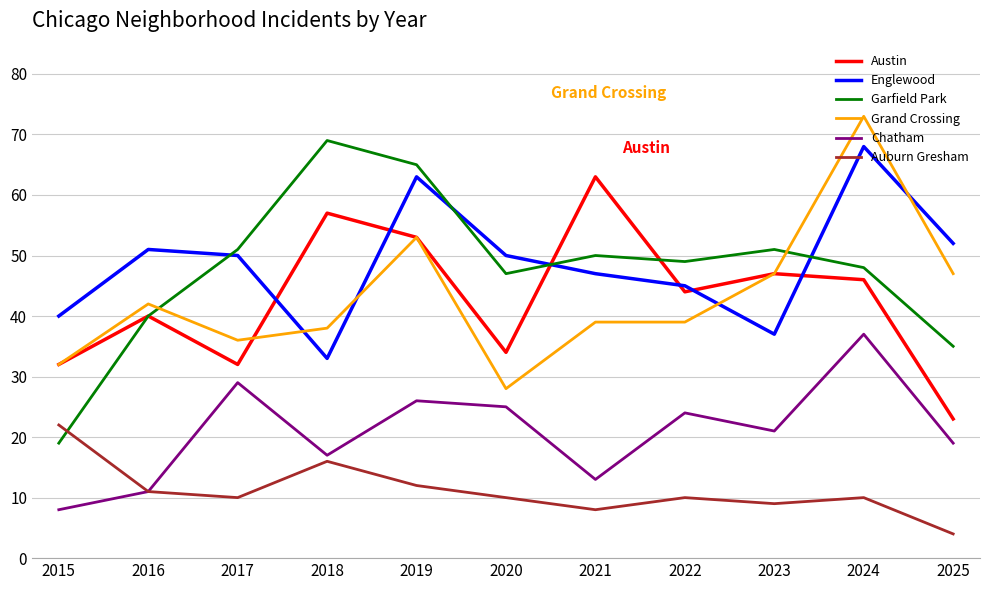

What is the difference between the second highest and minimum values in the Chatham series?

21